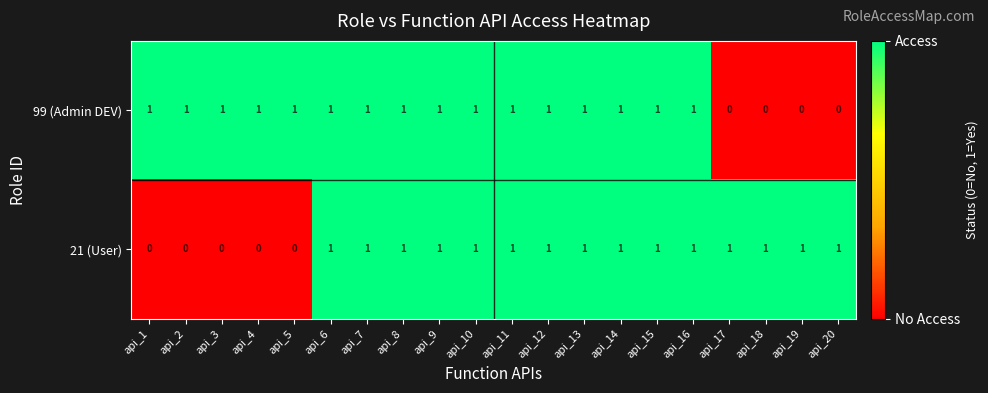

What is the sum of all 99 (Admin DEV) values?

16